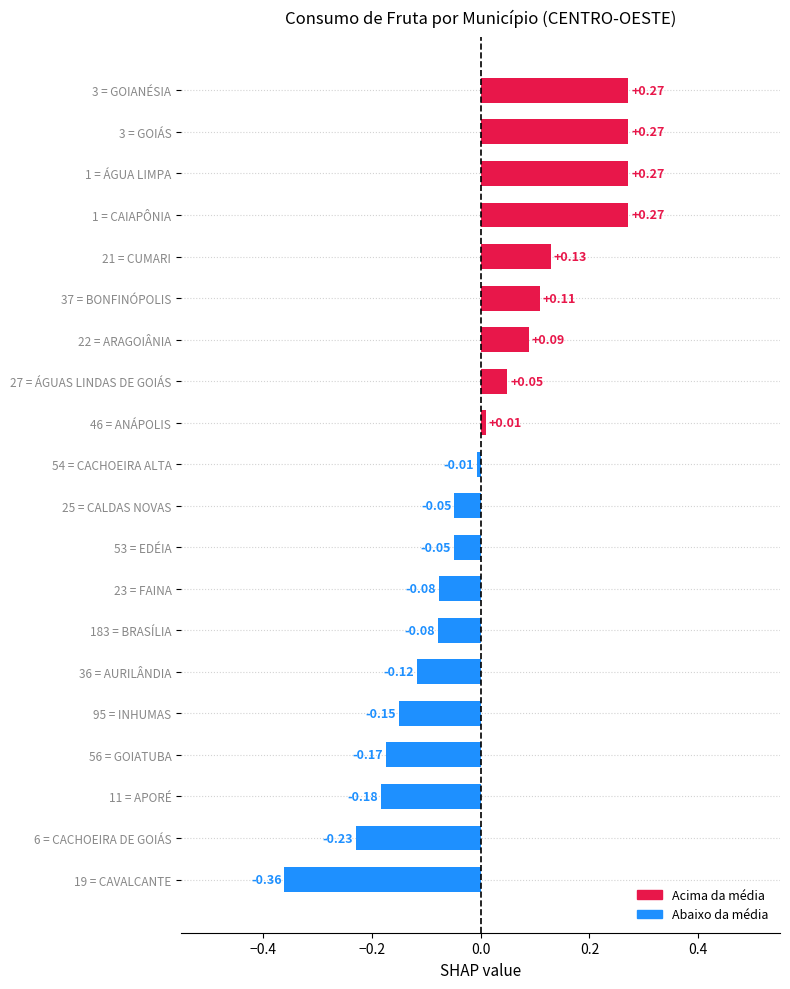

Which has a higher value, 1 = ÁGUA LIMPA or 53 = EDÉIA?

1 = ÁGUA LIMPA